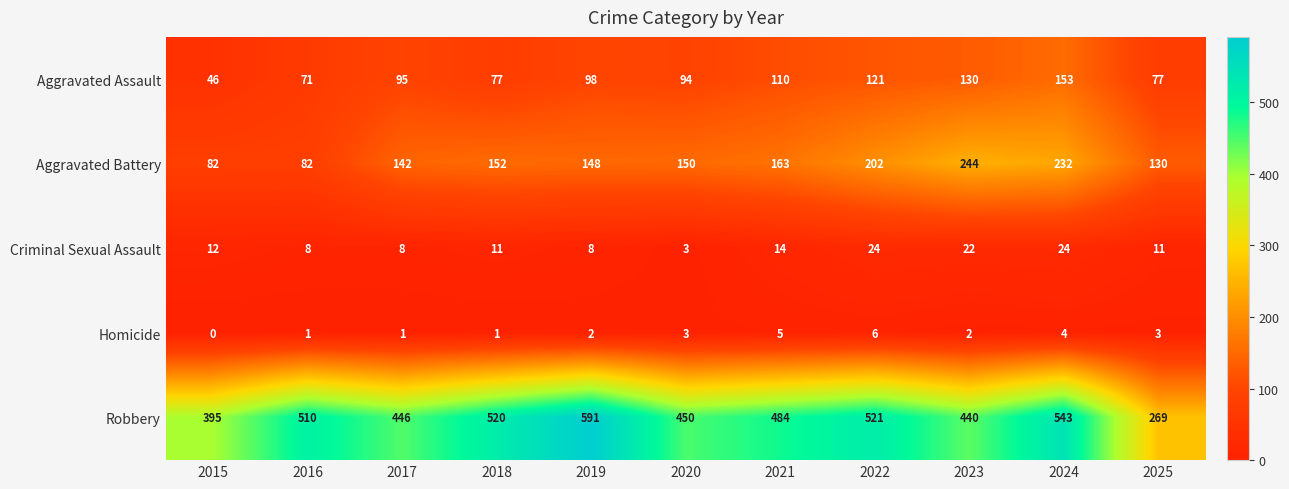

What is the total value across all series at 2023?

838